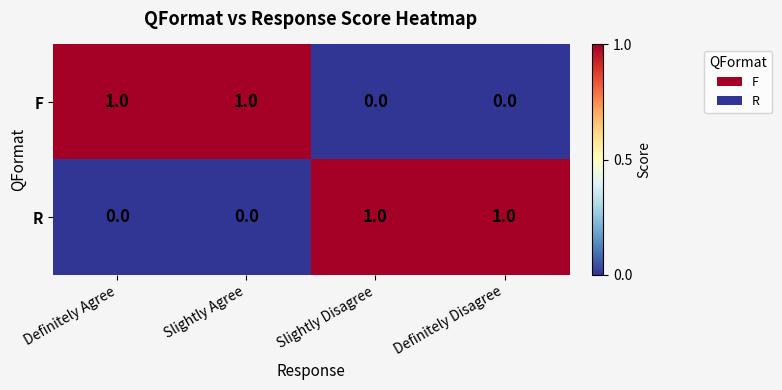

Reading left to right, list all the values displayed in this chart.

F: Definitely Agree=1	Slightly Agree=1	Slightly Disagree=0	Definitely Disagree=0
R: Definitely Agree=0	Slightly Agree=0	Slightly Disagree=1	Definitely Disagree=1